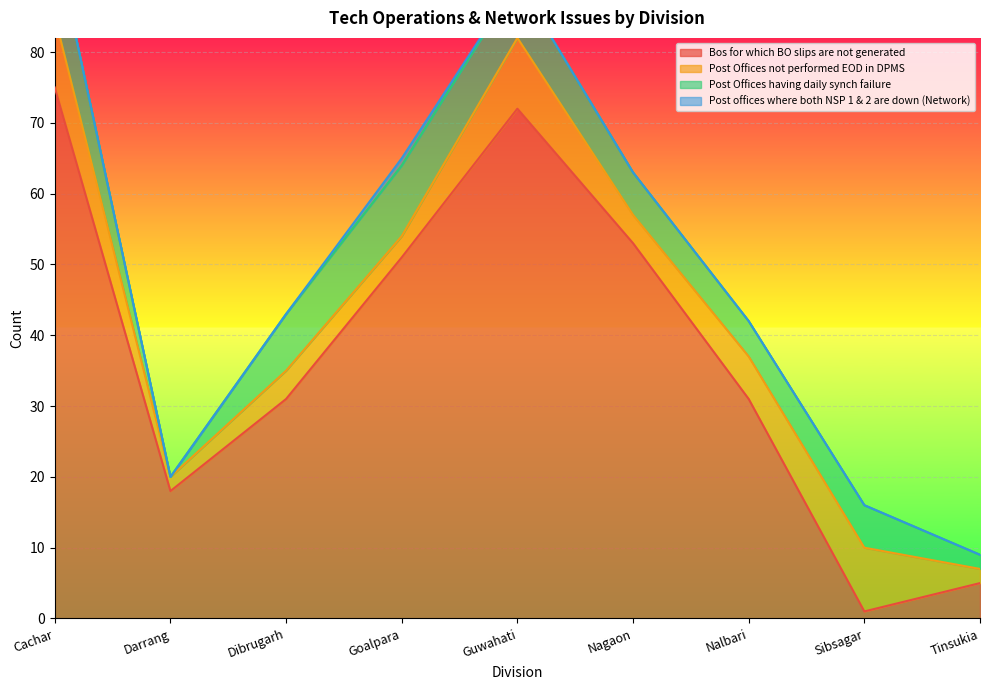

How many lines are shown in the chart?

4